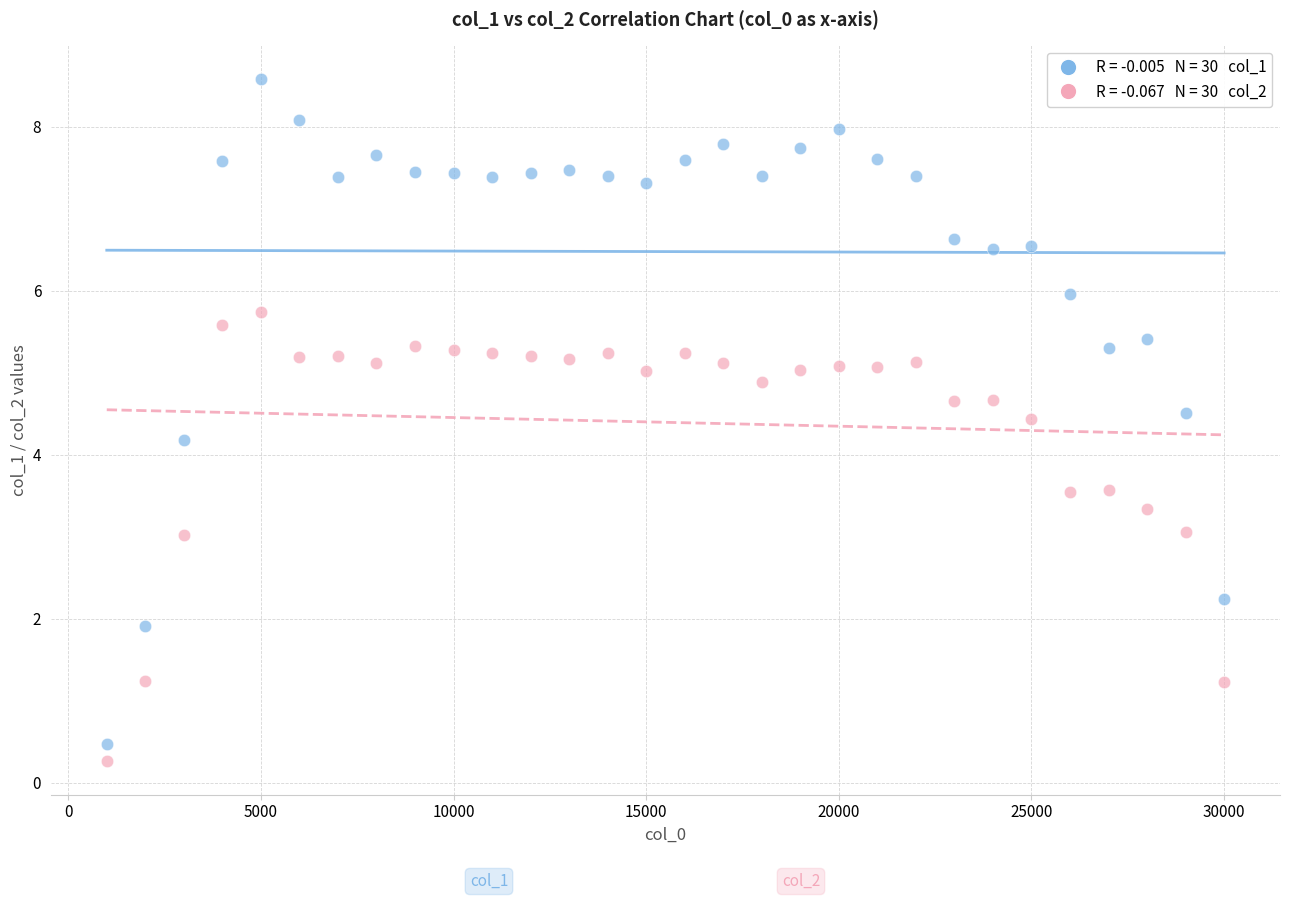

Across all data points, what is the range of Y values (max minus min)?

8.3